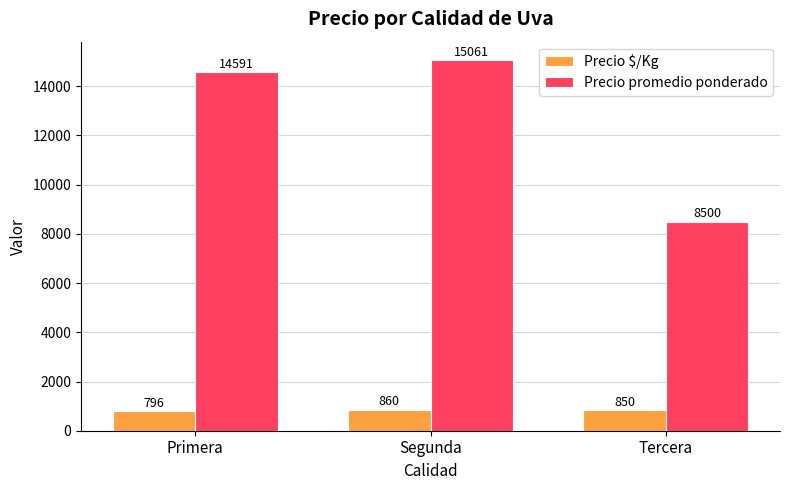

At which category is the sum across all series the highest?

Segunda